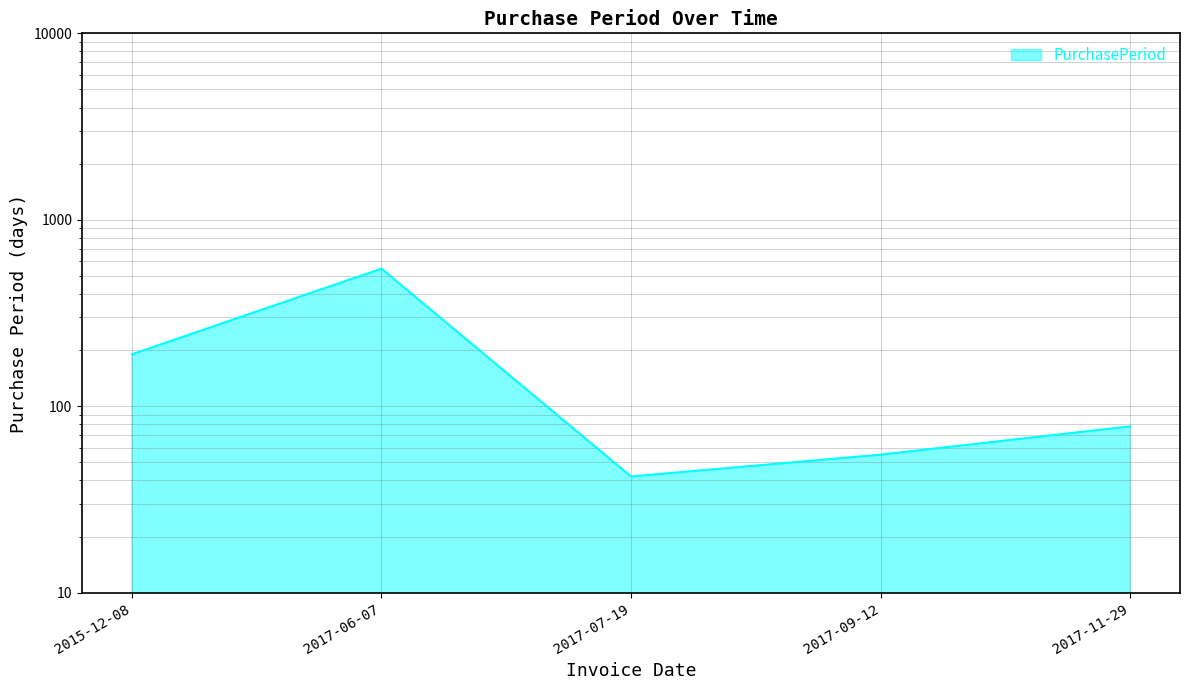

The value at 2017-11-29 is 78. True or false?

True